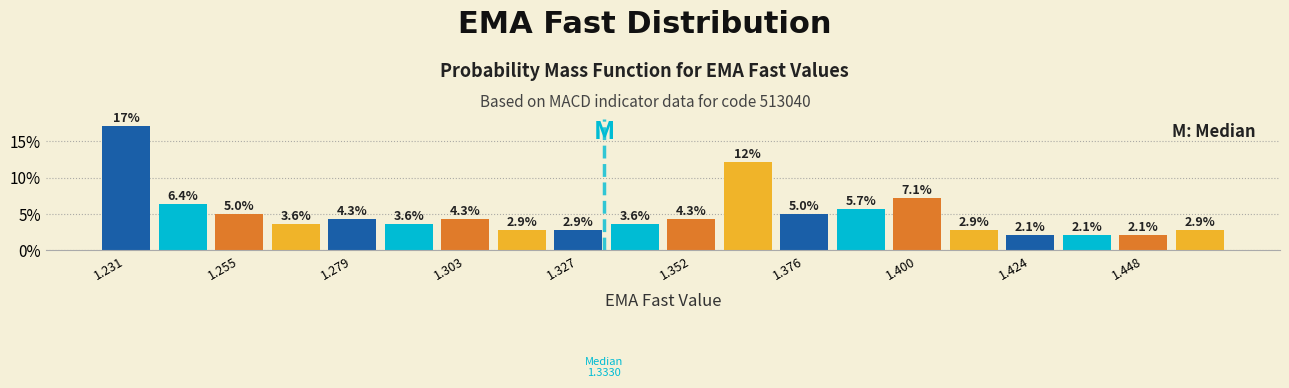

Read against the x-axis, roughly where is the centre of the tallest bar?

1.230